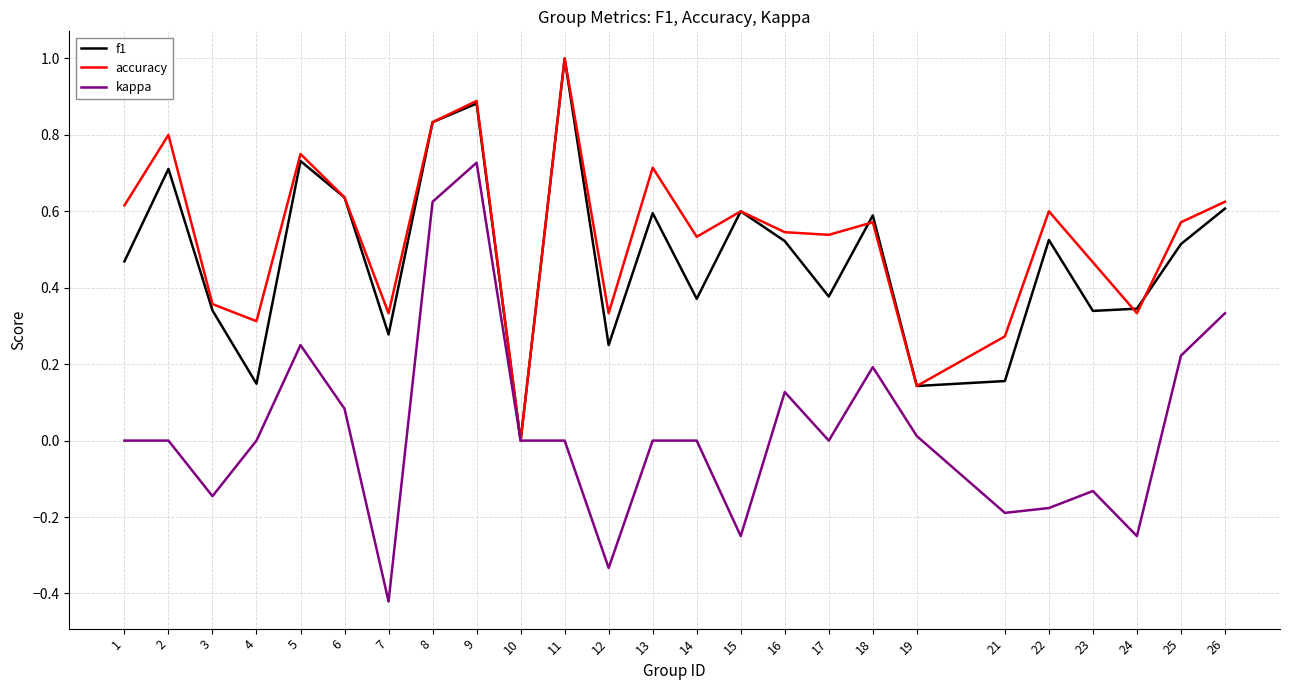

Does the chart have visible grid lines?

Yes